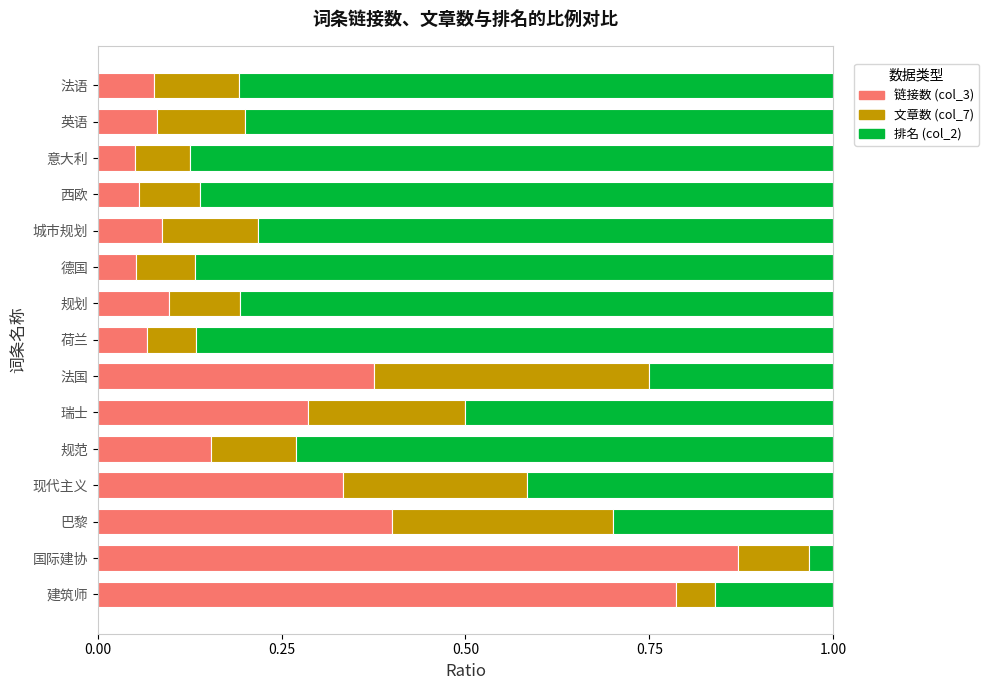

What is the total value across all series at 城市规划?

1.0